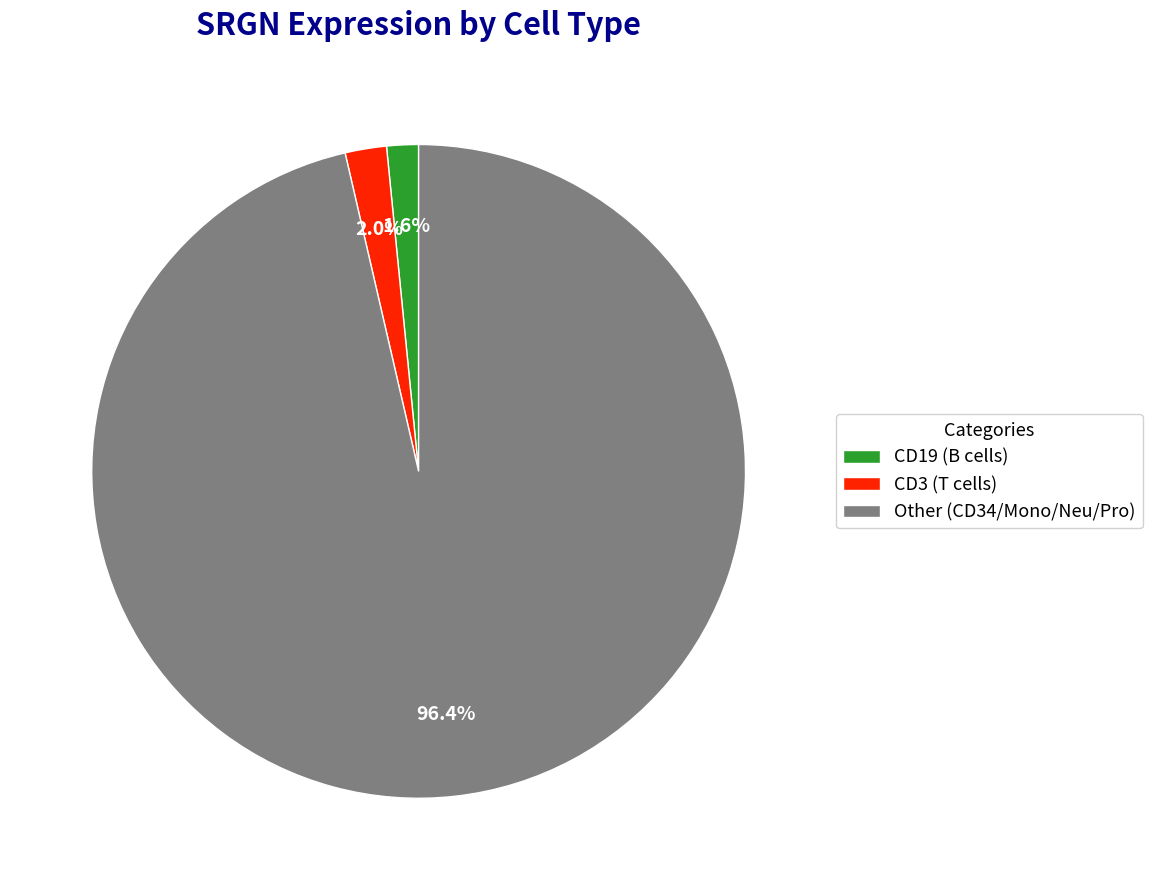

Which category accounts for the majority?

Other (CD34/Mono/Neu/Pro)